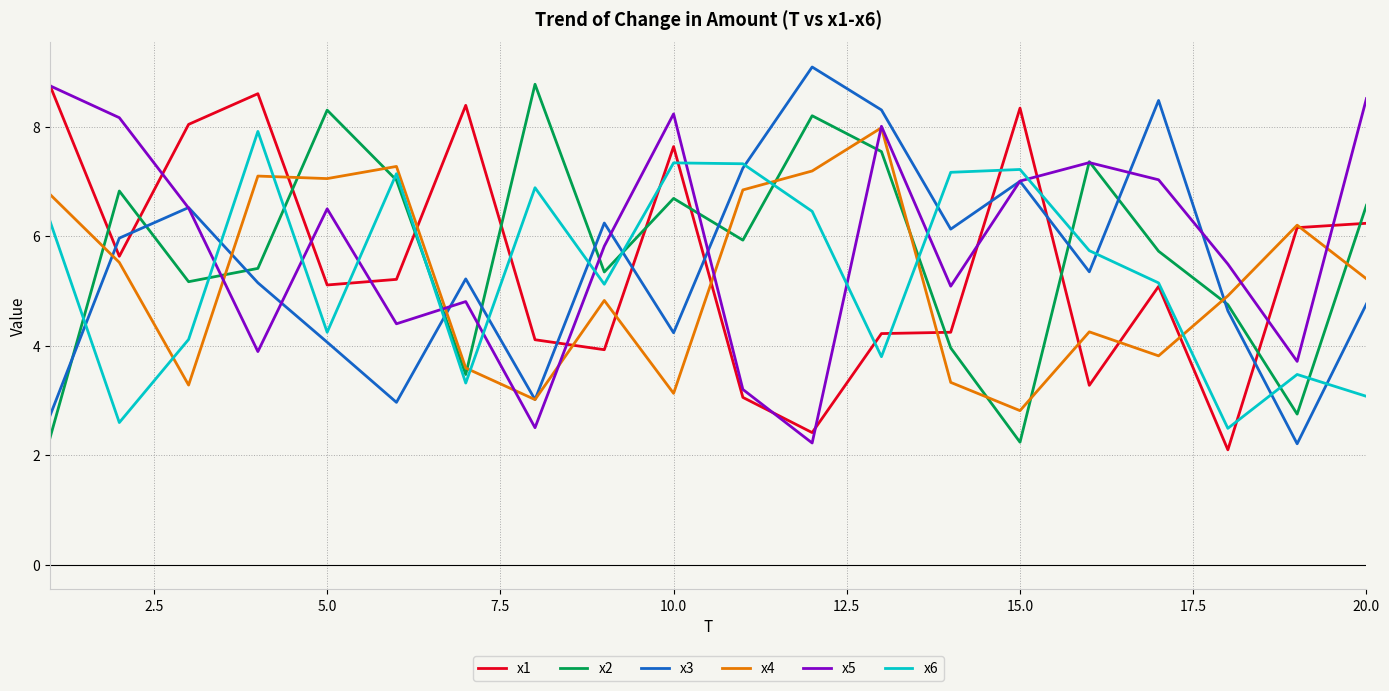

Which series has the largest total across all categories?

x5